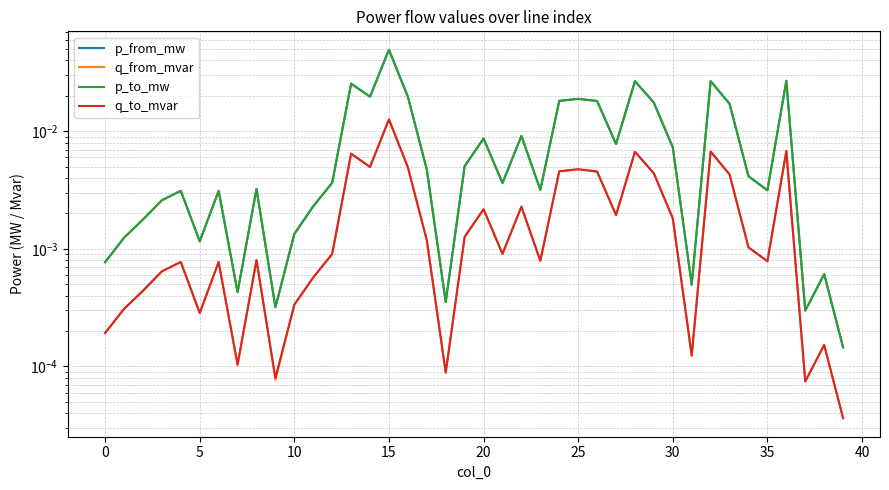

The p_to_mw series shows 0.0 at 10. True or false?

False